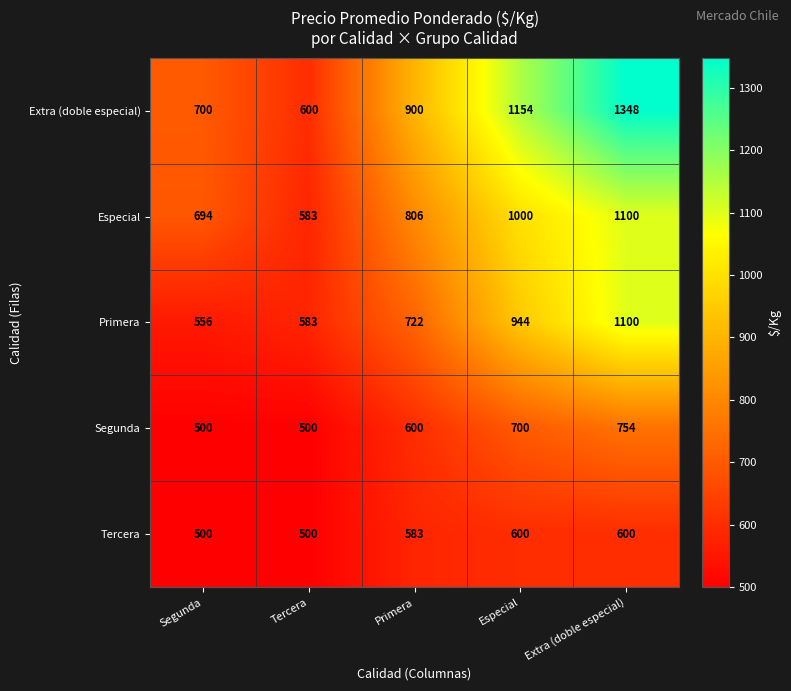

At Especial, list the series in order from smallest to largest.

Tercera, Segunda, Primera, Especial, Extra (doble especial)